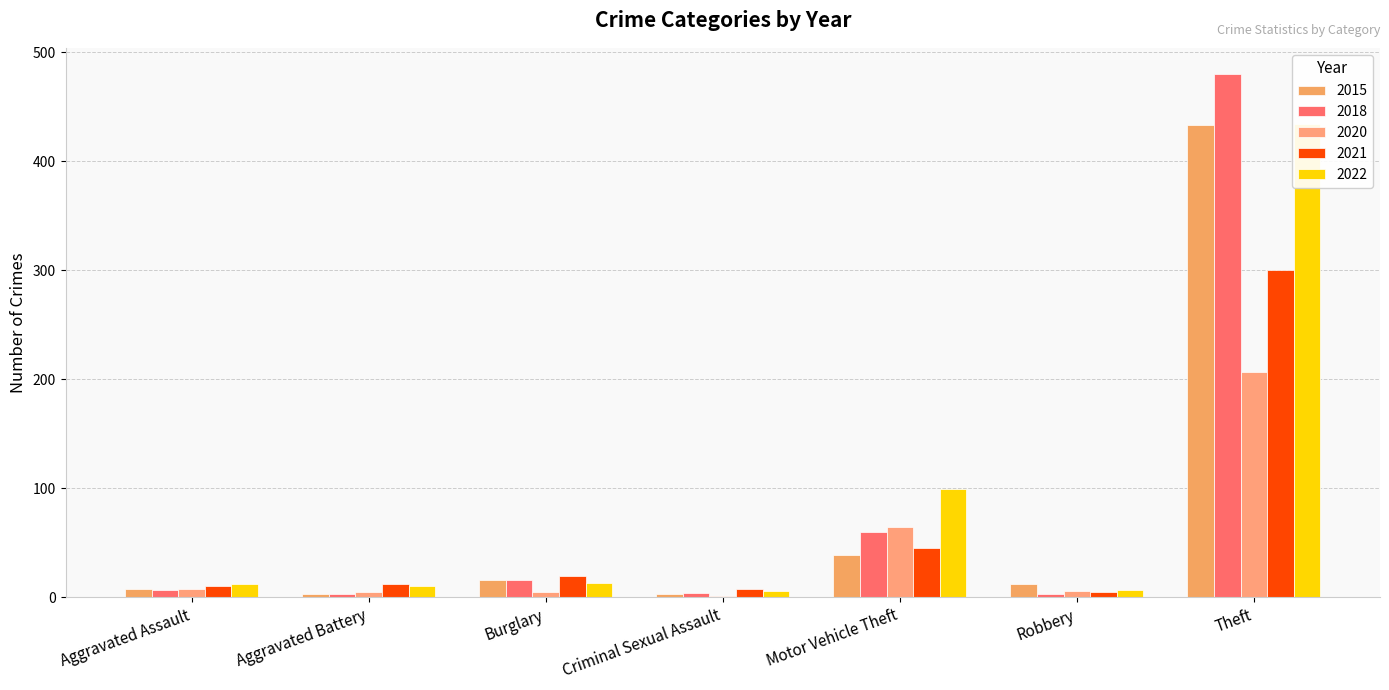

Which series has the widest spread of values?

2018